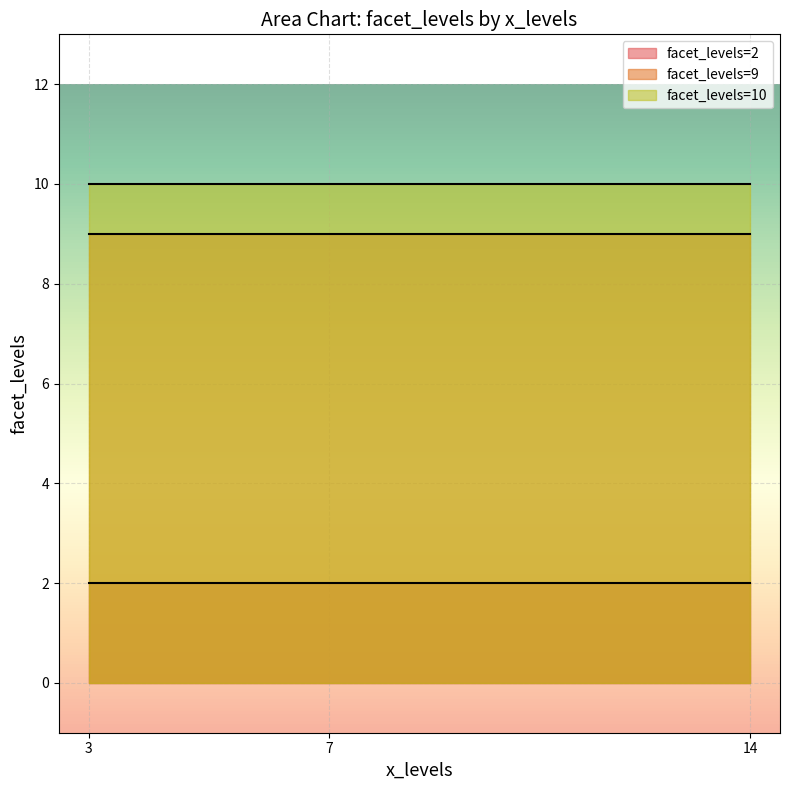

At which label is the value closest to 6?

3